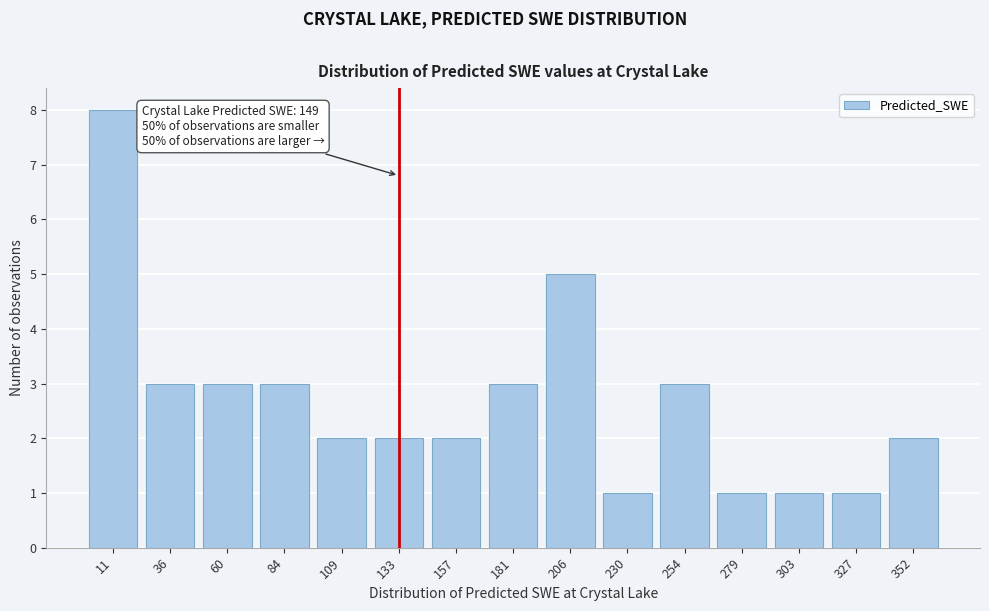

Reading left to right, list all the values displayed in this chart.

11=8	36=3	60=3	84=3	109=2	133=2	157=2	181=3	206=5	230=1	254=3	279=1	303=1	327=1	352=2